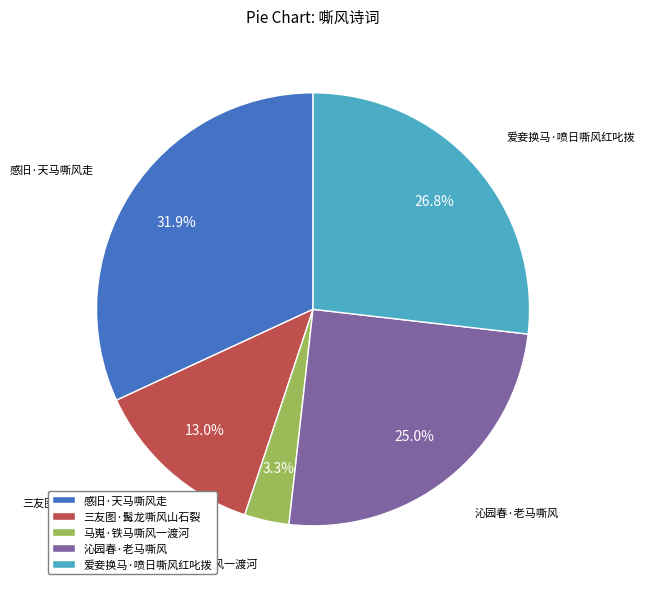

True or false: 爱妾换马·喷日嘶风红叱拨 accounts for 40% of the total.

False